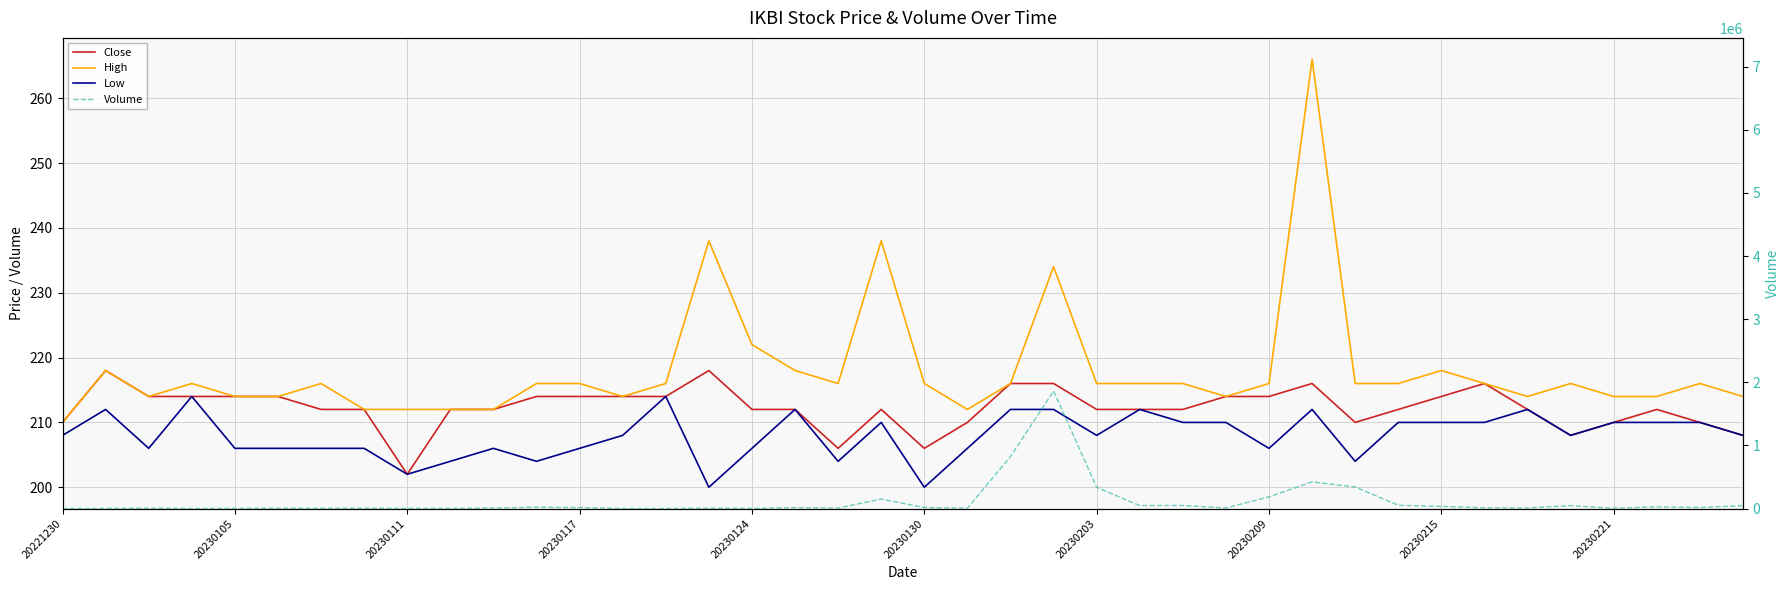

How many interior local valleys does the Volume series have?

12